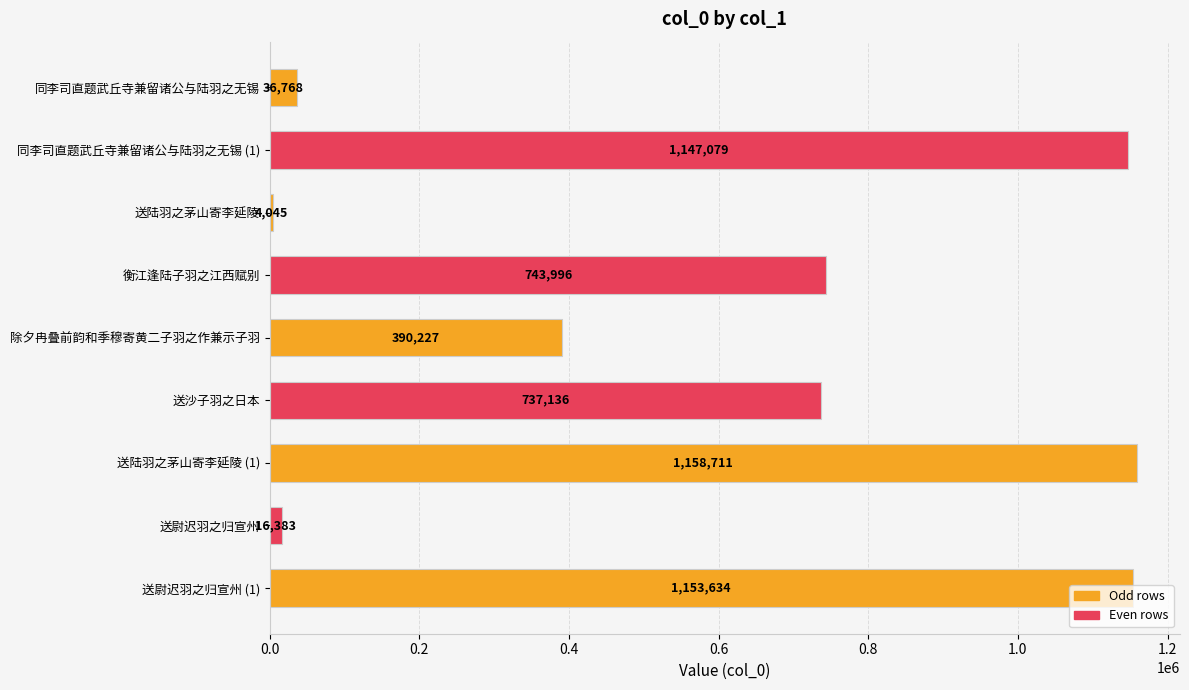

What is the label of the 6th bar from the bottom?

衡江逢陆子羽之江西赋别